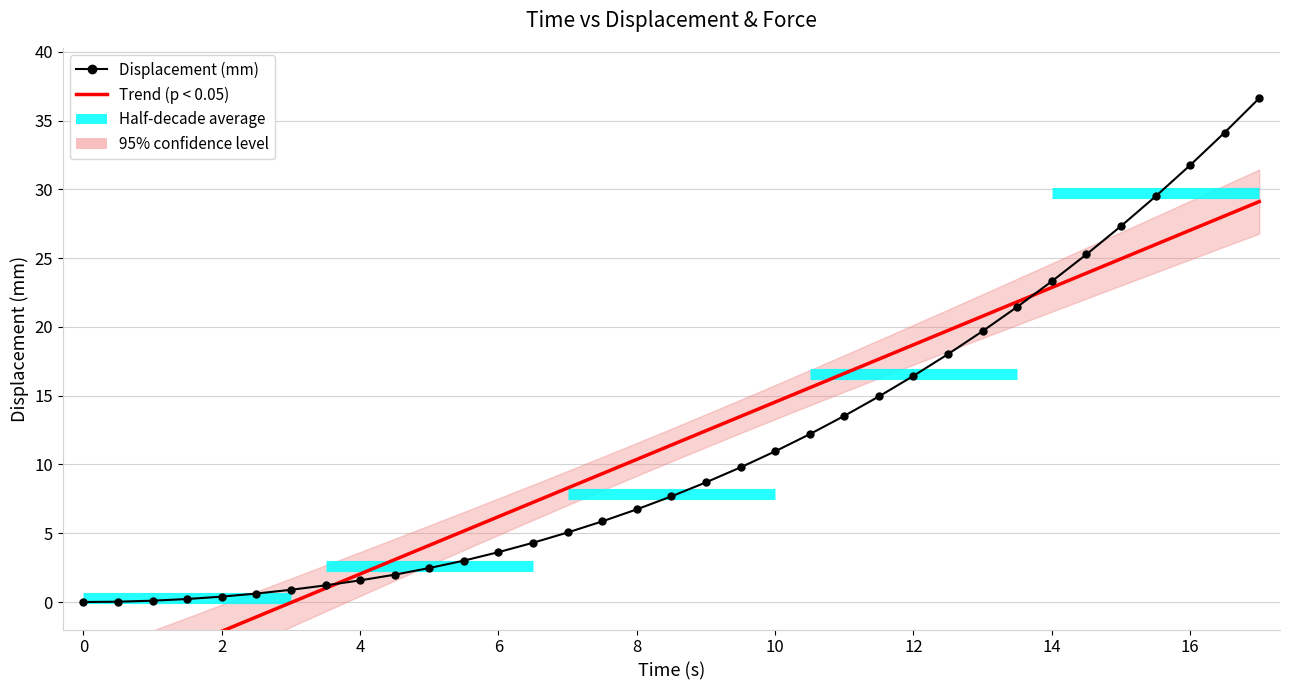

How many values in the Trend (p < 0.05) series are below 11?

17